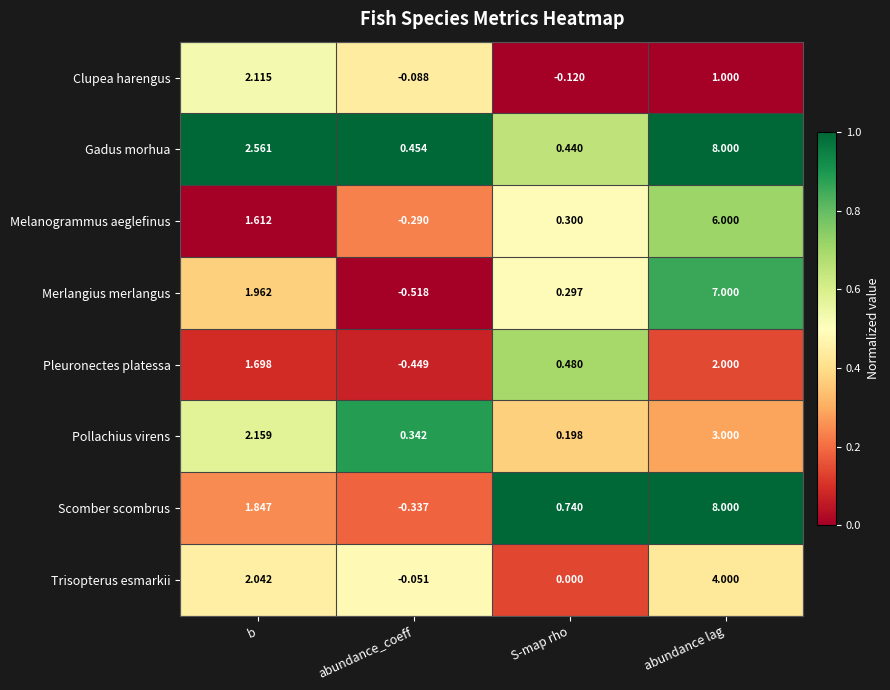

At which category is the sum across all series the highest?

abundance lag